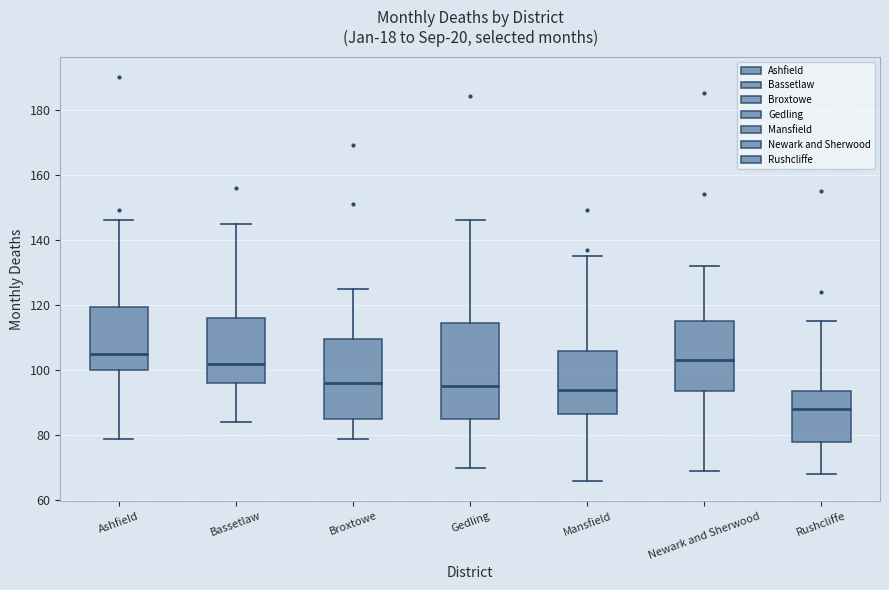

Which box's median line is the highest?

Ashfield